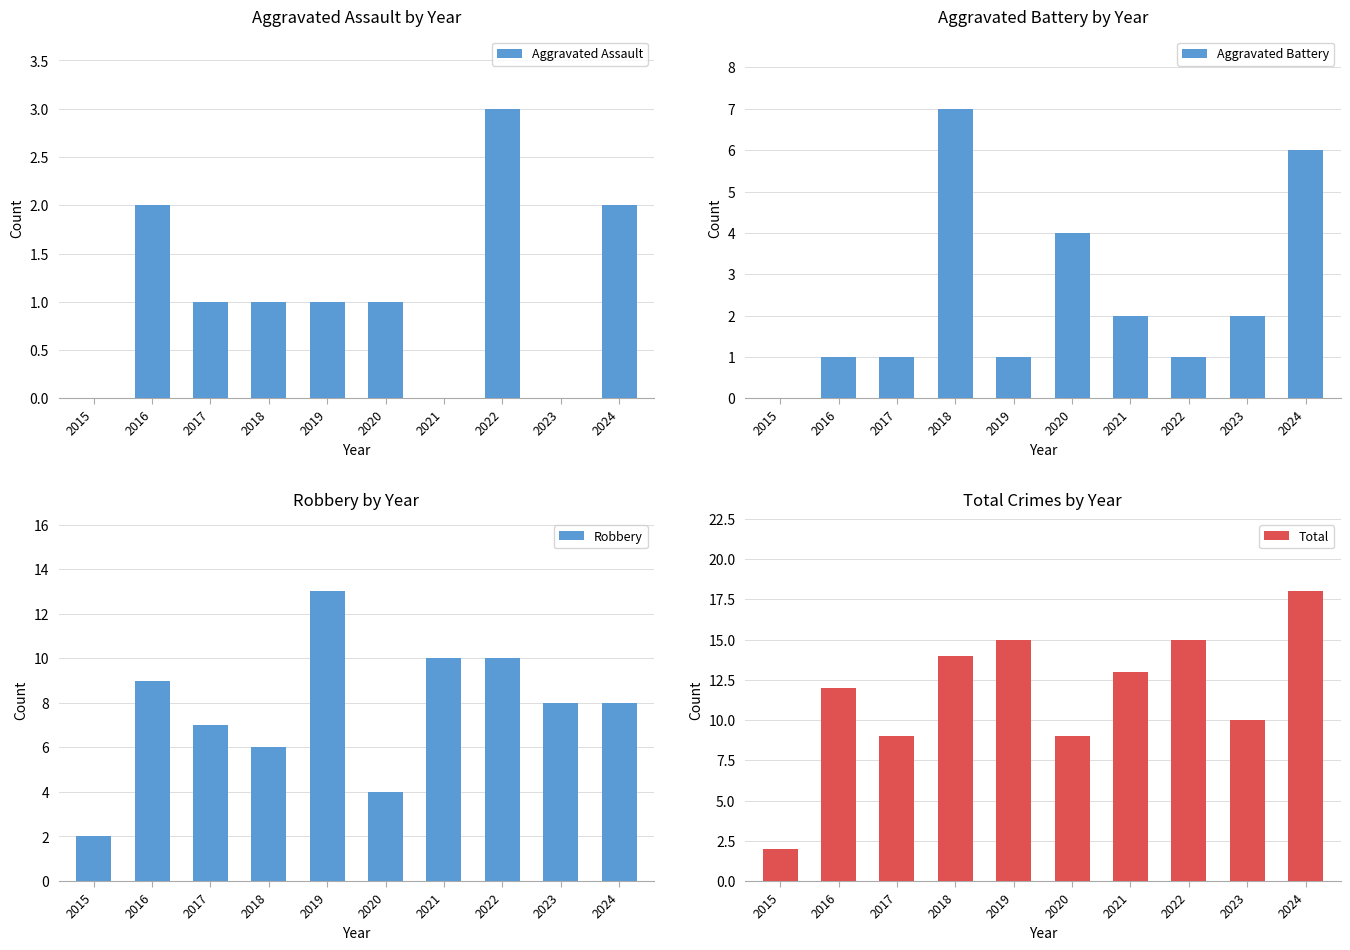

What is the difference between the maximum and minimum values in the Aggravated Assault series?

3